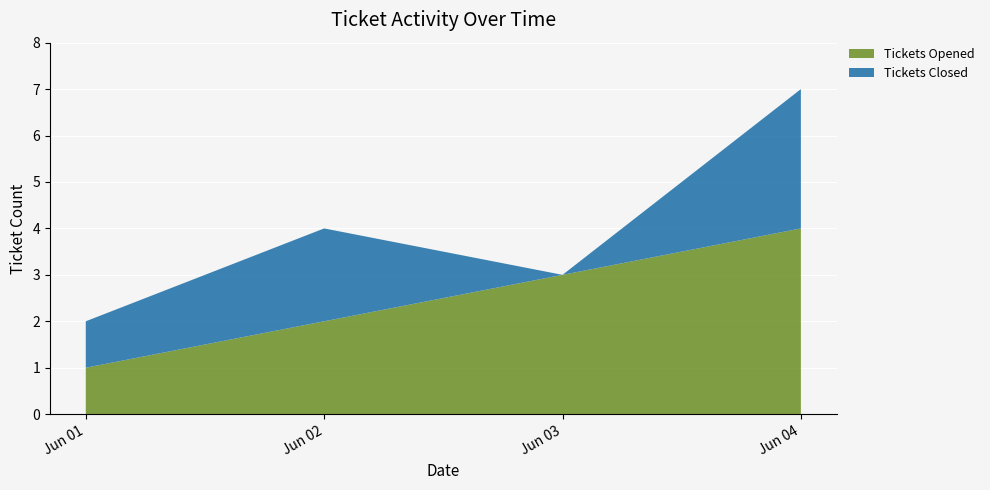

Reading left to right, transcribe all the data shown in this chart.

Tickets Opened: 1	2	3	4
Tickets Closed: 1	2	0	3